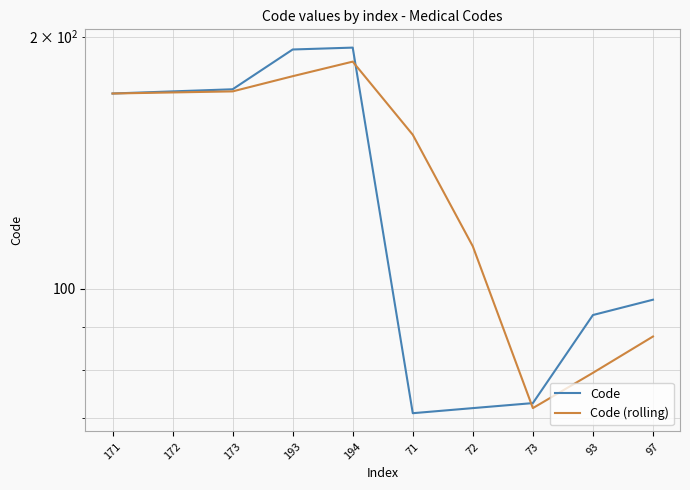

Which series has the largest total across all categories?

Code (rolling)